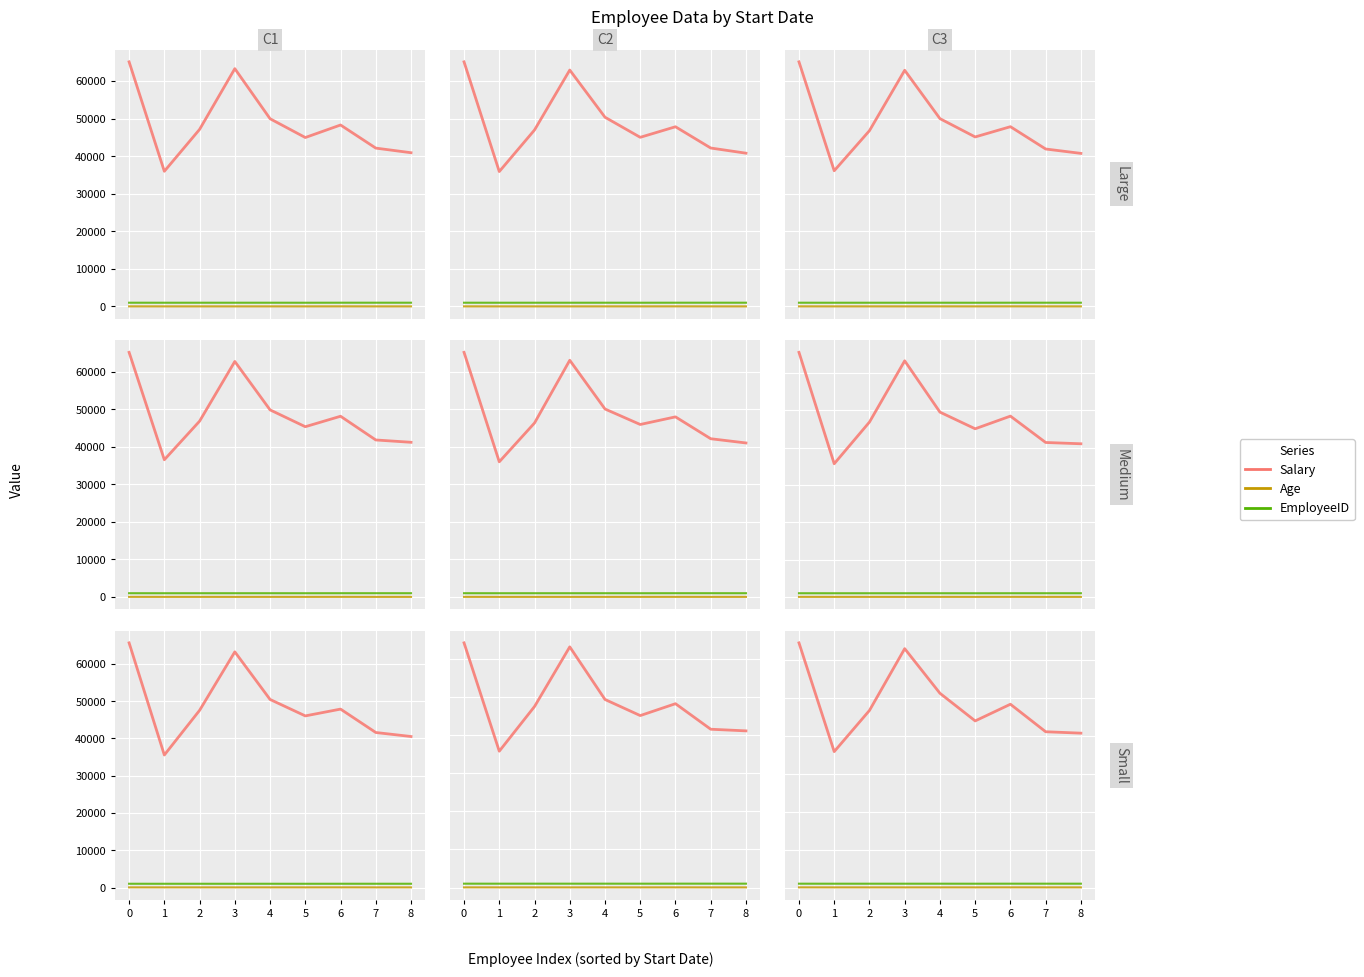

What is the sum of all Age values?

287.8